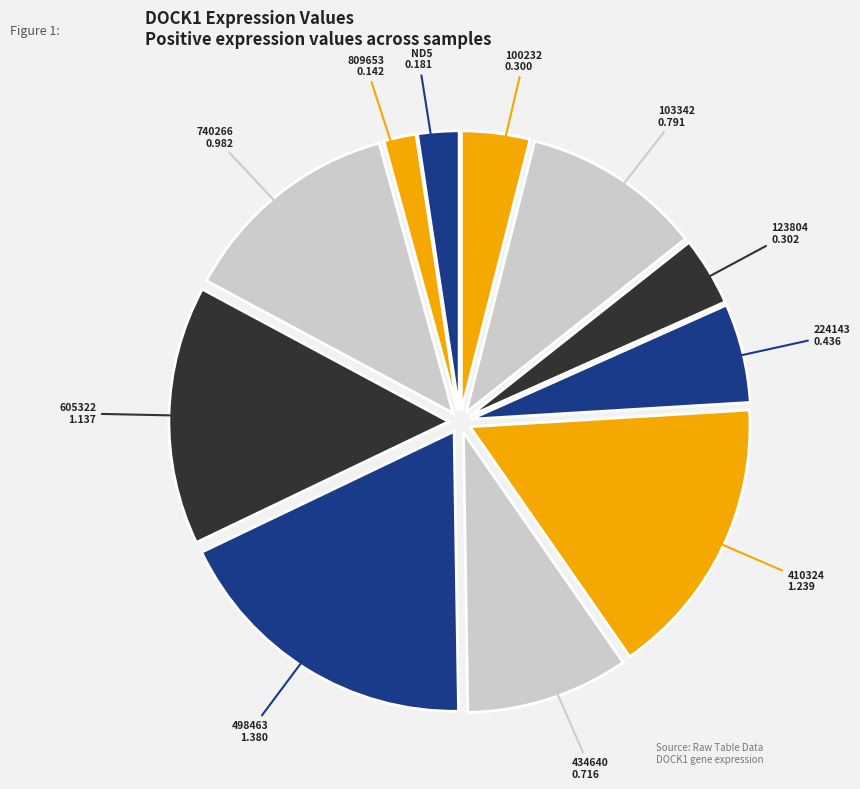

What is the smallest slice in the pie chart?

809653